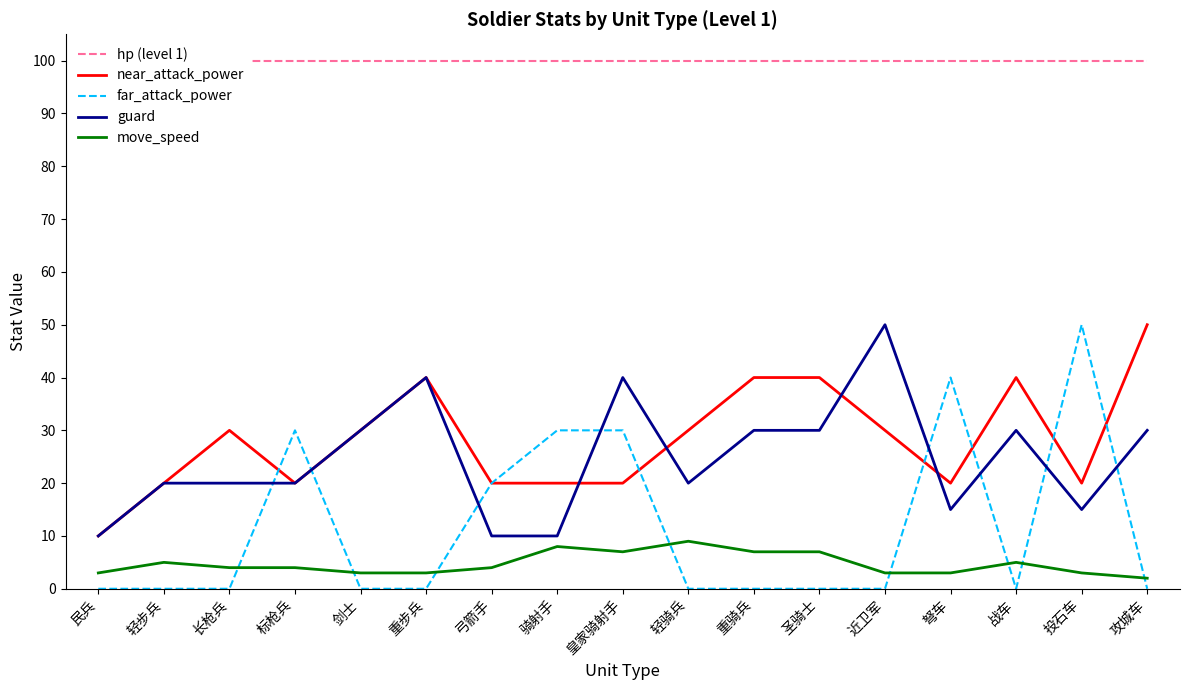

True or false: near_attack_power has more than 2 interior local peaks.

True